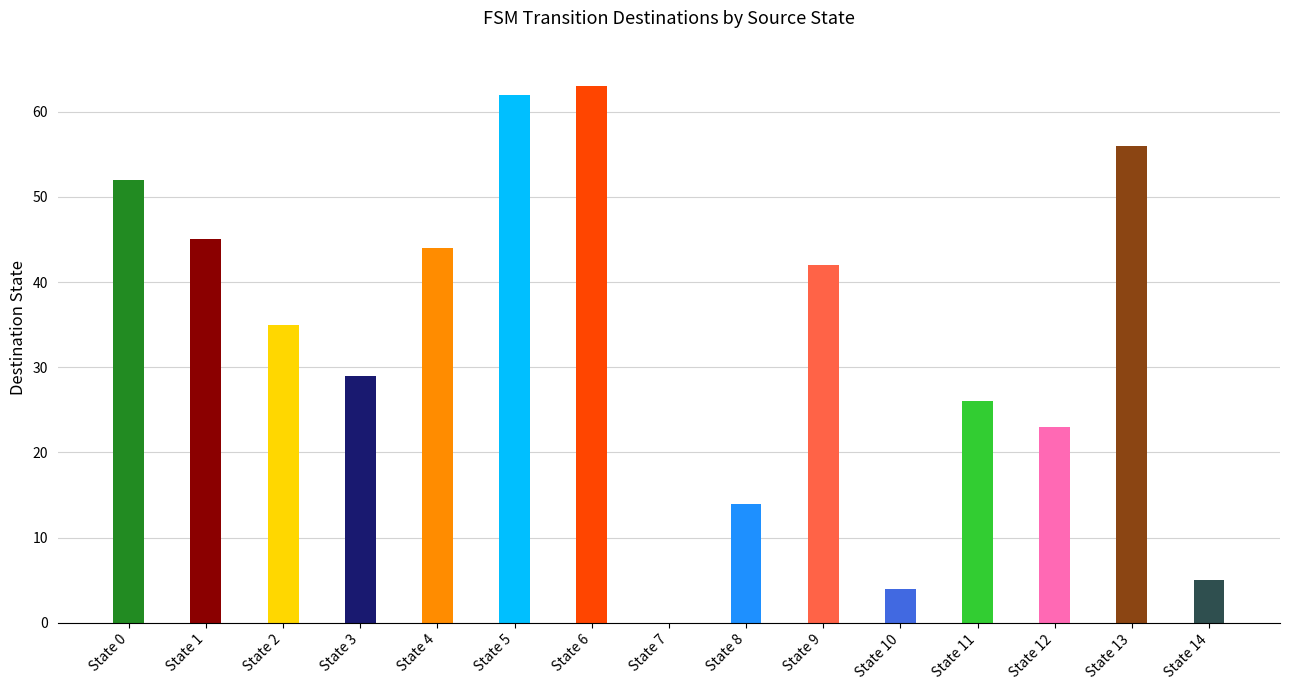

What is the value of the dest_a bar at the 9th from the left?

14